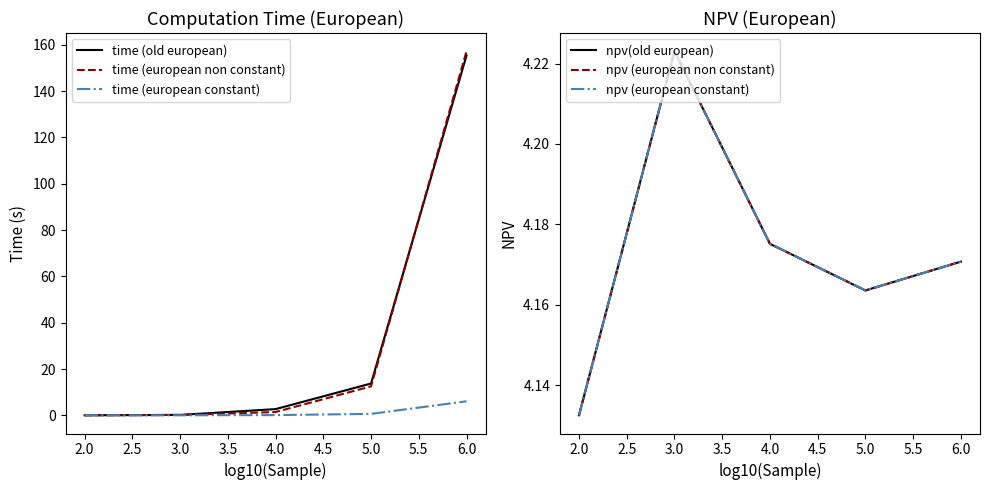

Which series has the largest total across all categories?

time (old european)